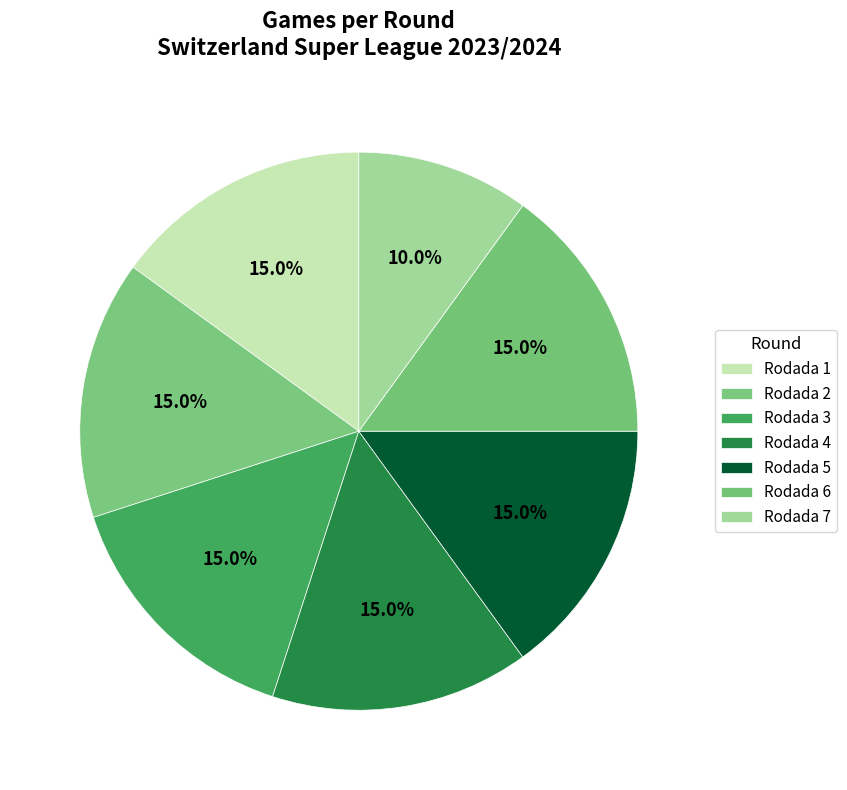

How many slices are in this pie chart?

7